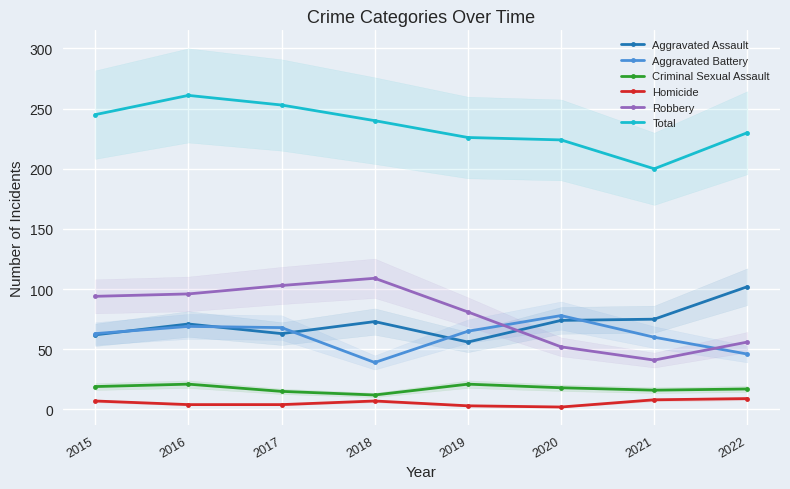

True or false: Aggravated Assault and Total cross at least once.

False